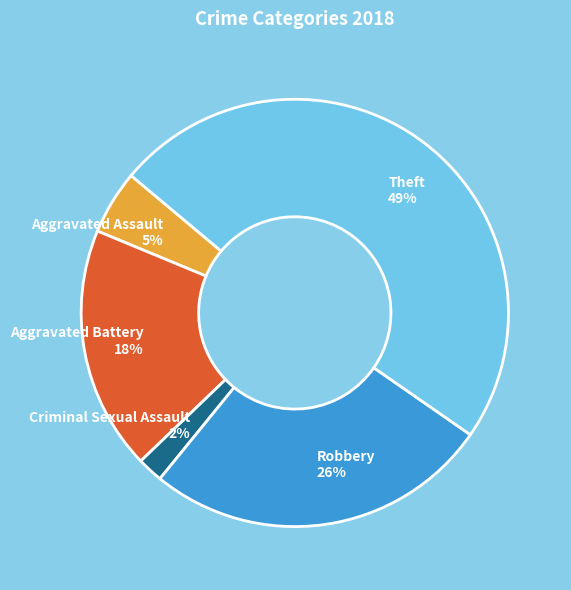

Is it true that Aggravated Battery 18% is 18% of the pie?

True